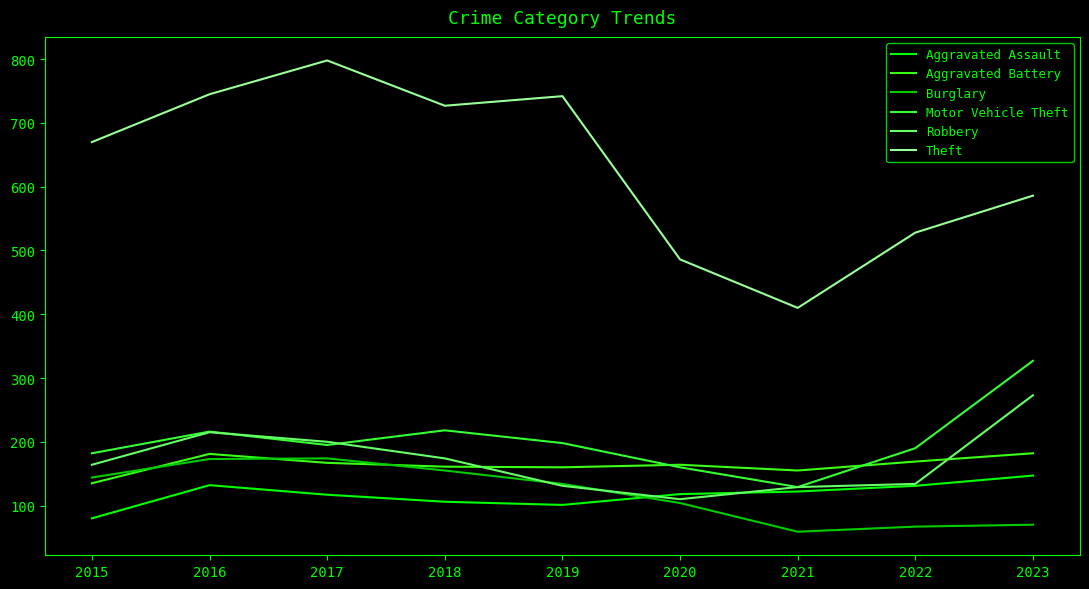

What are all the series names shown in the legend?

Aggravated Assault, Aggravated Battery, Burglary, Motor Vehicle Theft, Robbery, Theft